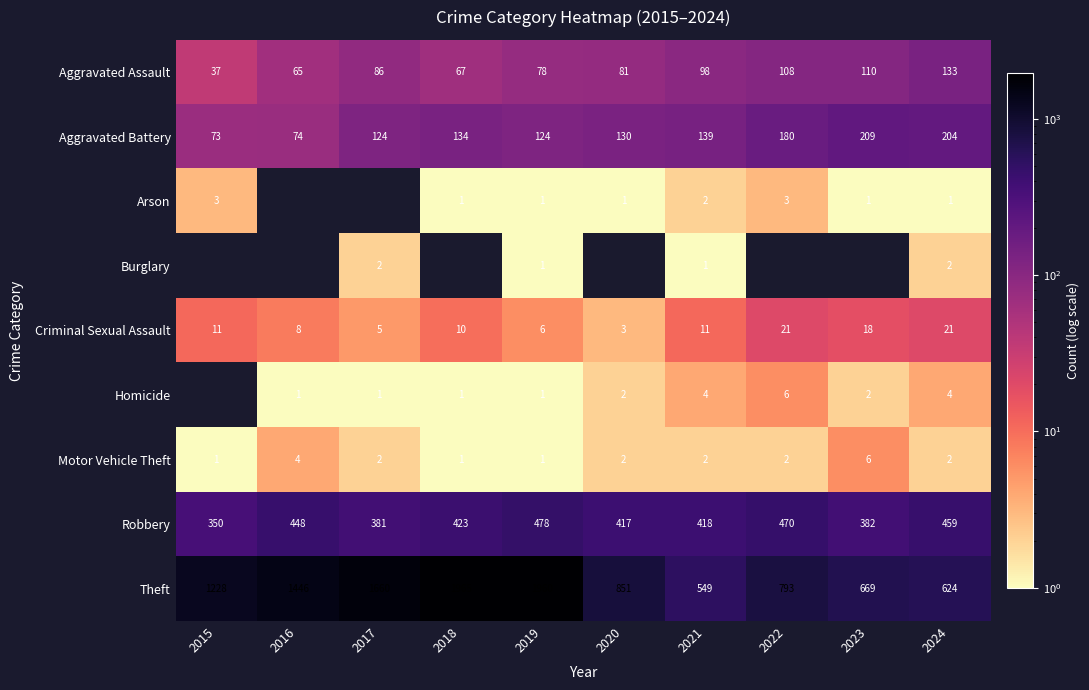

What value does the Criminal Sexual Assault series have at 2019?

6